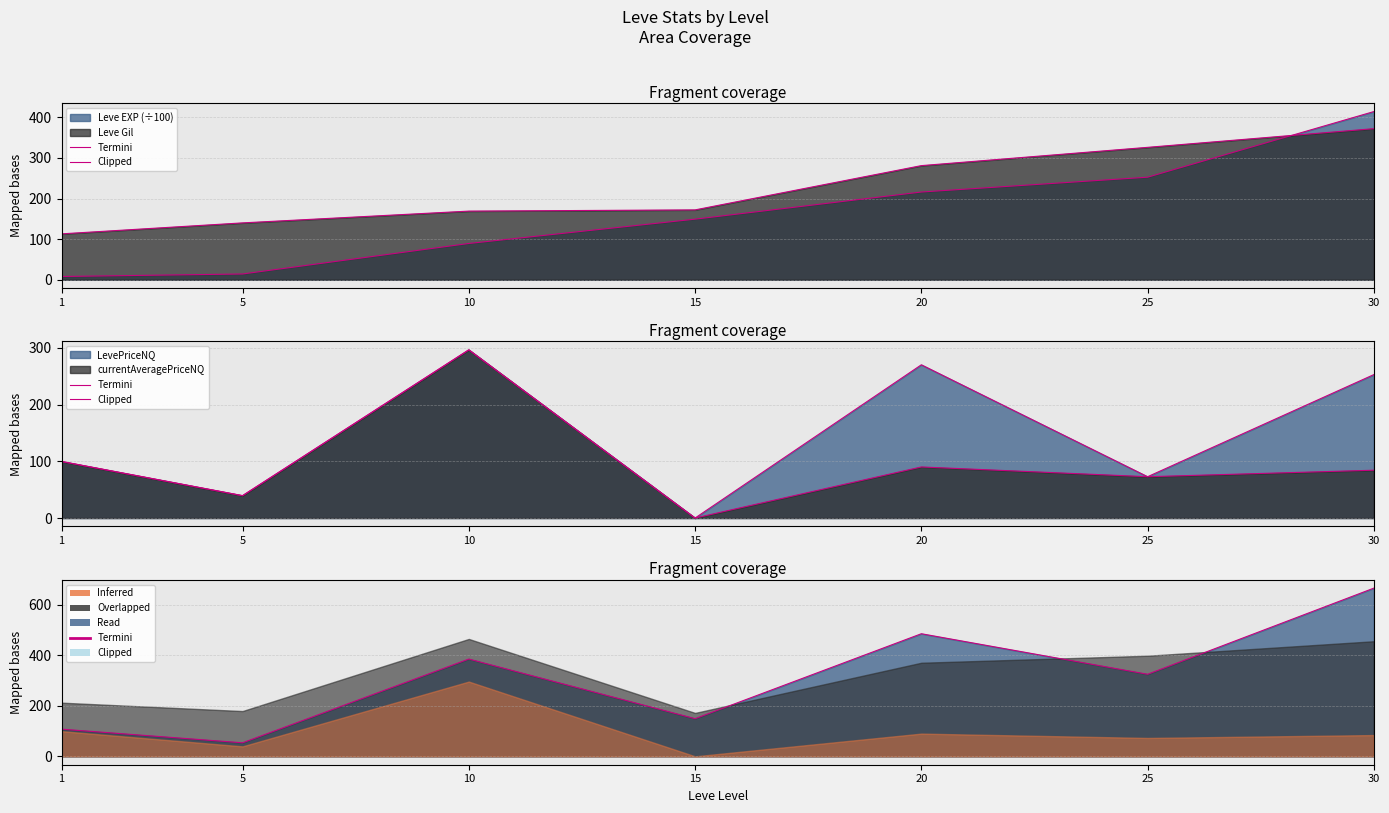

Where is the first local maximum for Termini?

10